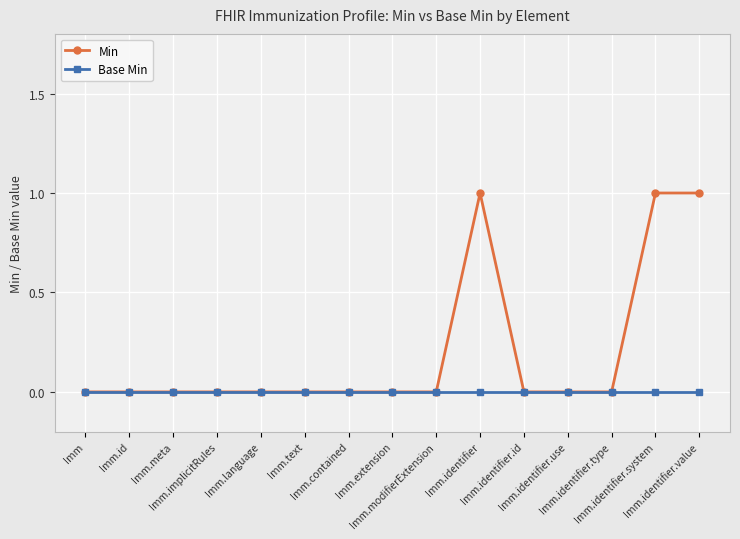

Which series has the largest total across all categories?

Min